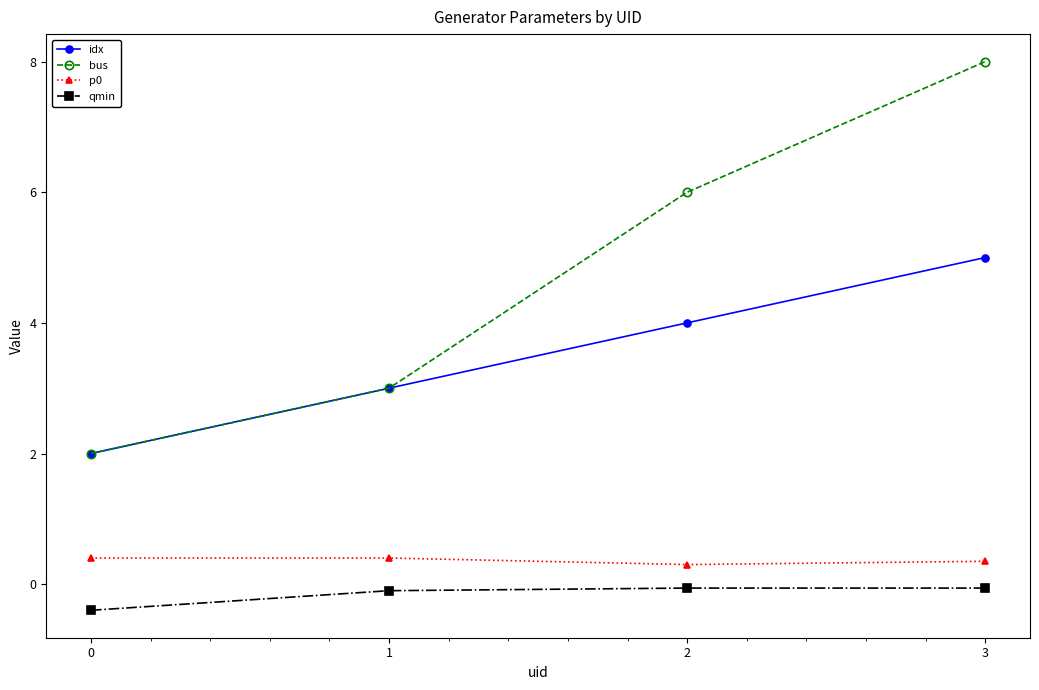

True or false: idx and qmin cross at least once.

False